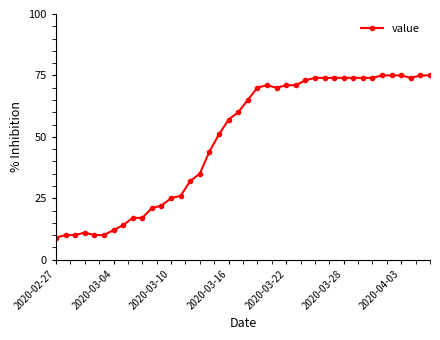

What is the minimum value shown in the chart?

9